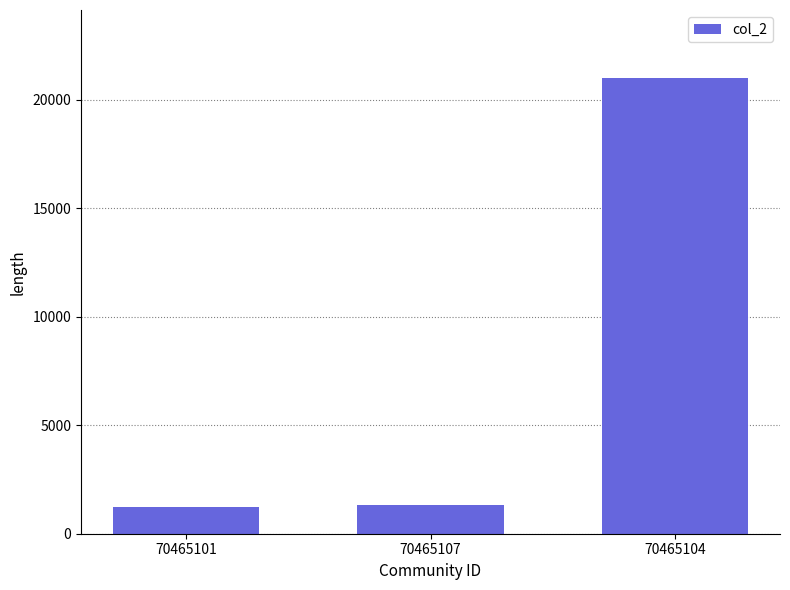

At which category does the chart reach its peak across all series?

70465104